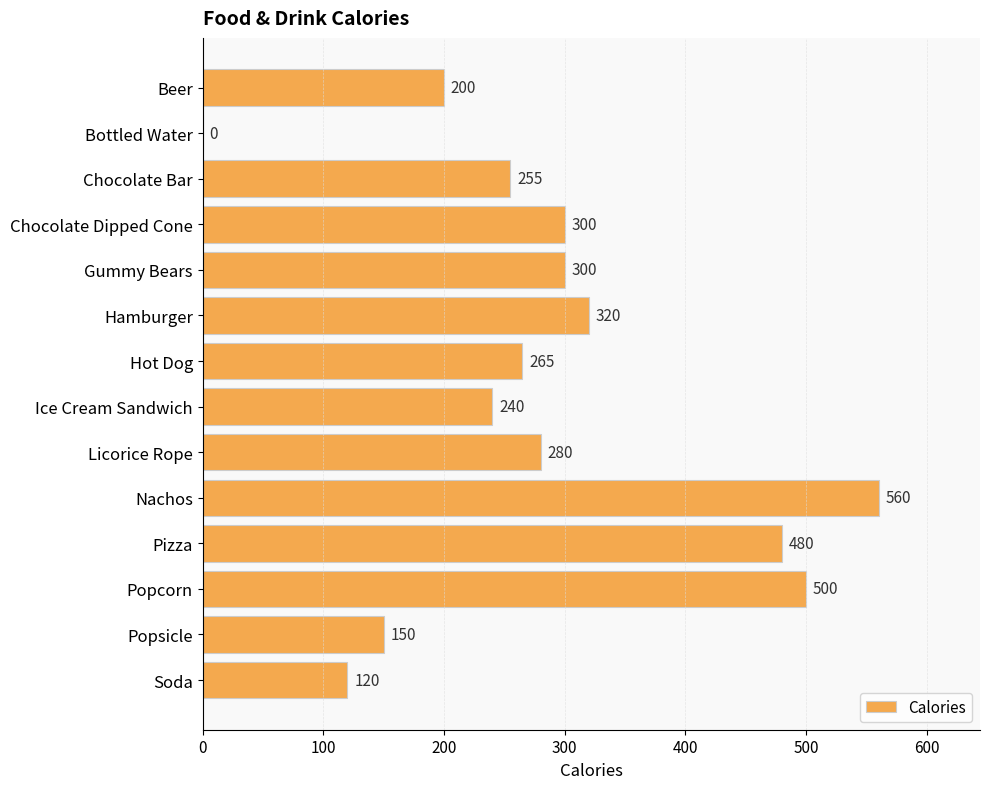

What is the maximum value shown in the chart?

560